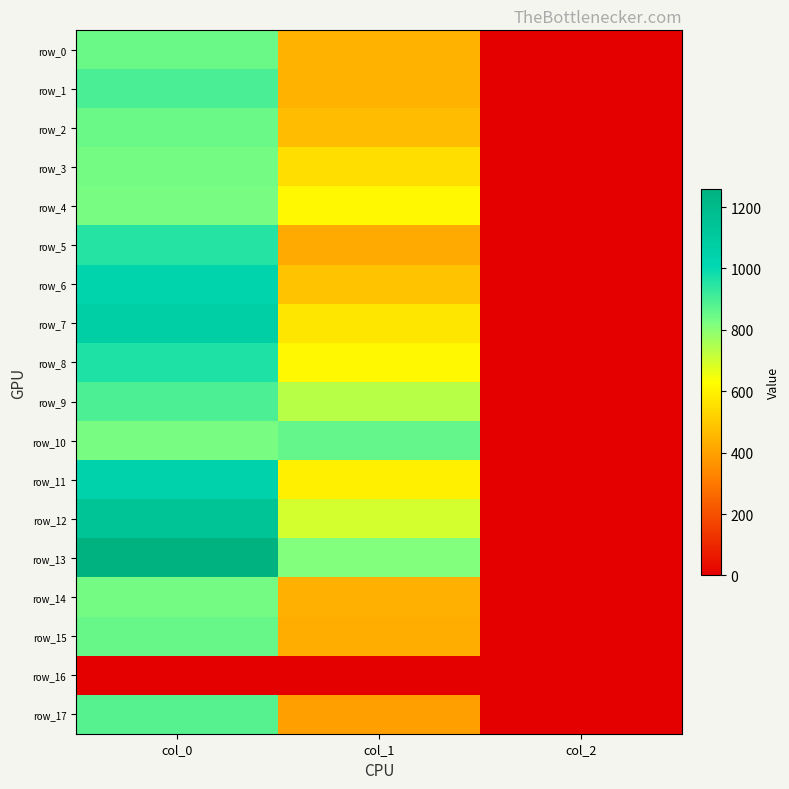

Reading left to right, transcribe all the data shown in this chart.

row_0: 850.0	445.5	2.0
row_1: 896.7	445.5	2.0
row_2: 846.7	465.8	2.0
row_3: 836.7	546.8	2.0
row_4: 830.0	614.2	2.0
row_5: 950.0	421.9	2.0
row_6: 1036.7	486.0	2.0
row_7: 1076.7	567.0	2.0
row_8: 963.3	610.9	2.0
row_9: 893.3	735.8	2.0
row_10: 830.0	860.6	2.0
row_11: 1043.3	590.6	2.0
row_12: 1146.7	695.2	2.0
row_13: 1260.0	816.8	2.0
row_14: 833.3	435.4	2.0
row_15: 853.3	432.0	2.0
row_16: 0.0	0.0	0.0
row_17: 876.7	398.2	2.0